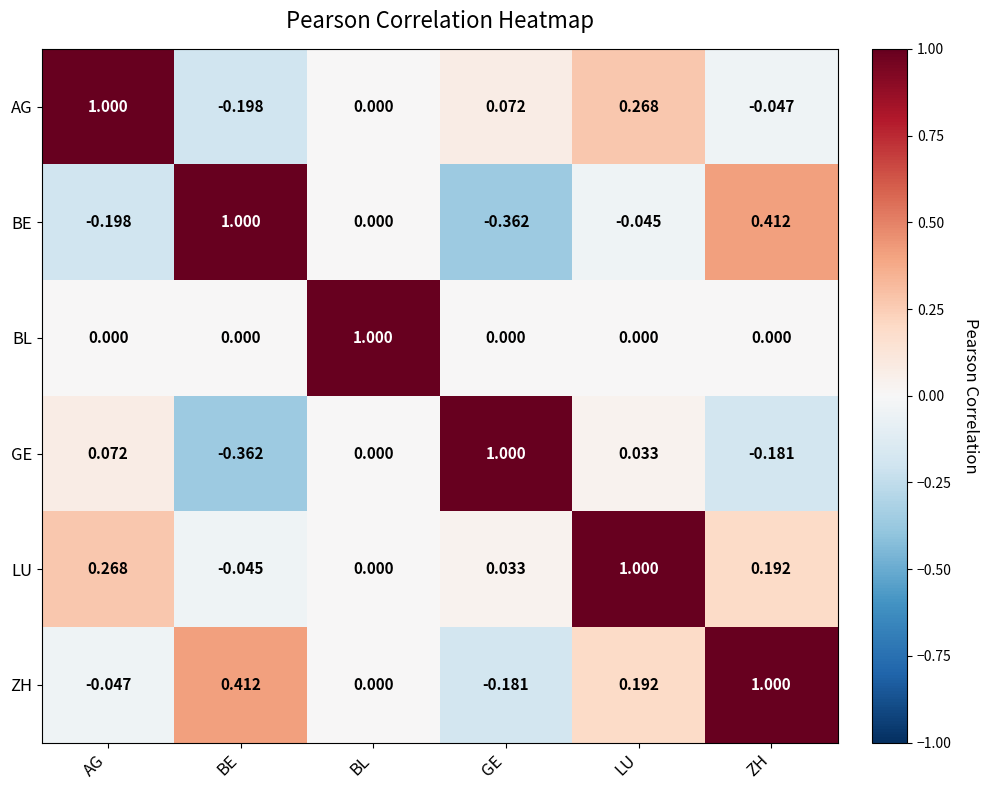

What is the spread (max minus min) of values at BL?

1.0